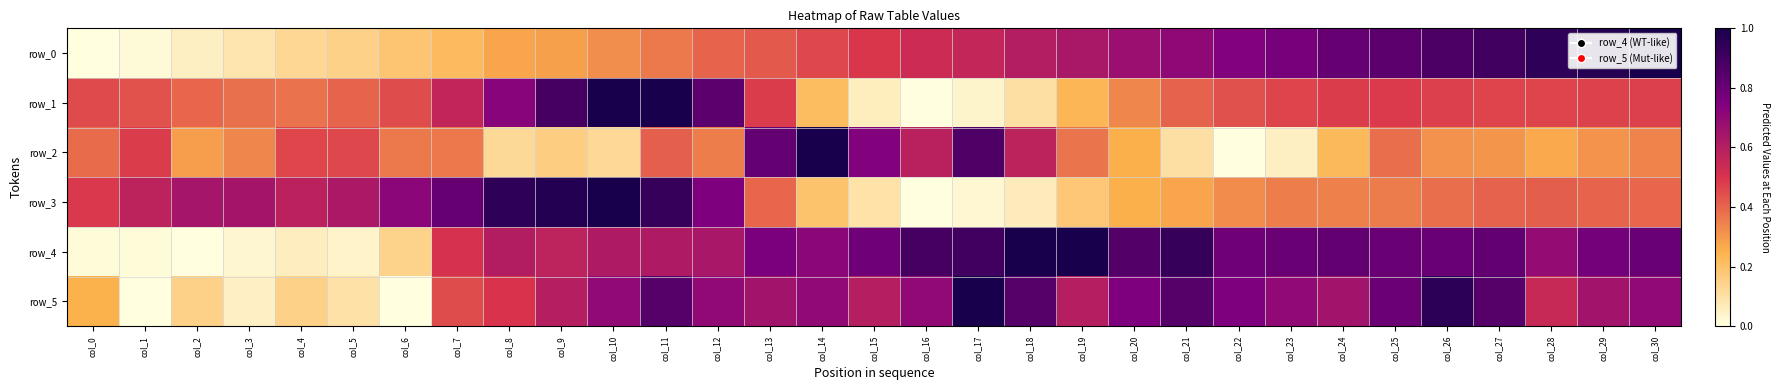

What is the spread (max minus min) of values at col_11?

0.6